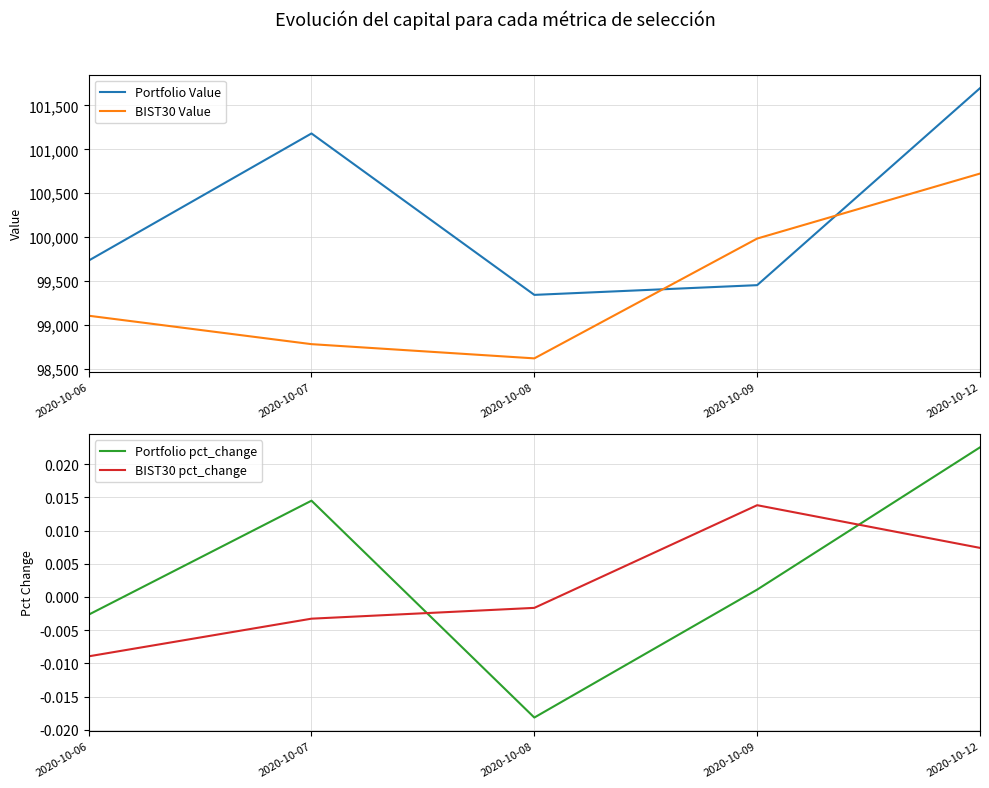

What are all the series names shown in the legend?

Portfolio Value, BIST30 Value, Portfolio pct_change, BIST30 pct_change